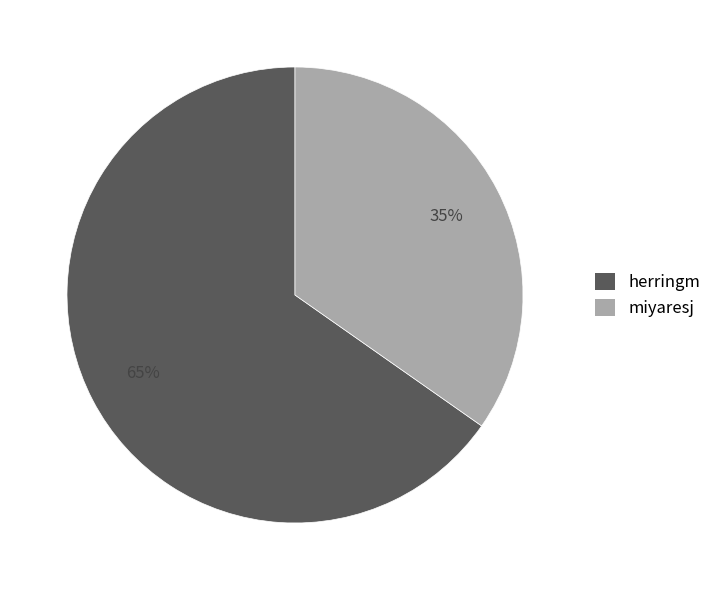

To the nearest percent, what is the combined percentage of miyaresj and herringm?

100%